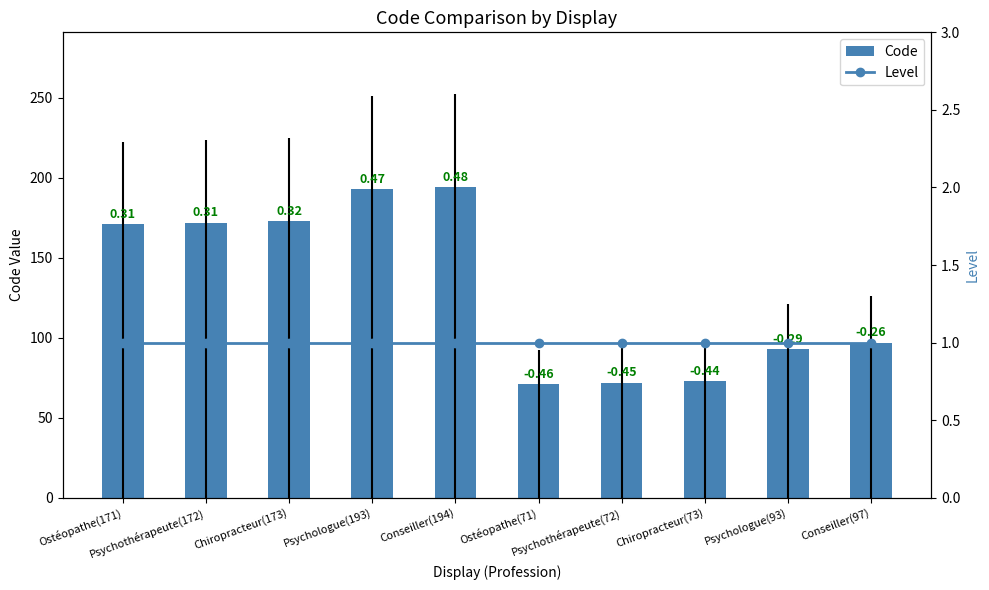

List the series in order of their overall mean, highest first.

Code, Level